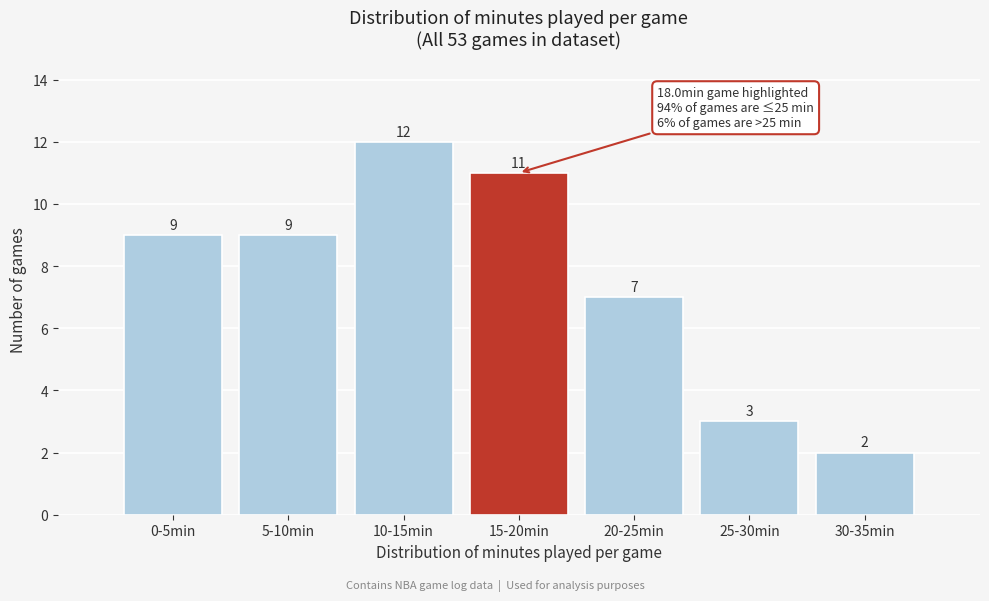

Reading left to right, extract all data points from this chart.

0-5min=9	5-10min=9	10-15min=12	15-20min=11	20-25min=7	25-30min=3	30-35min=2